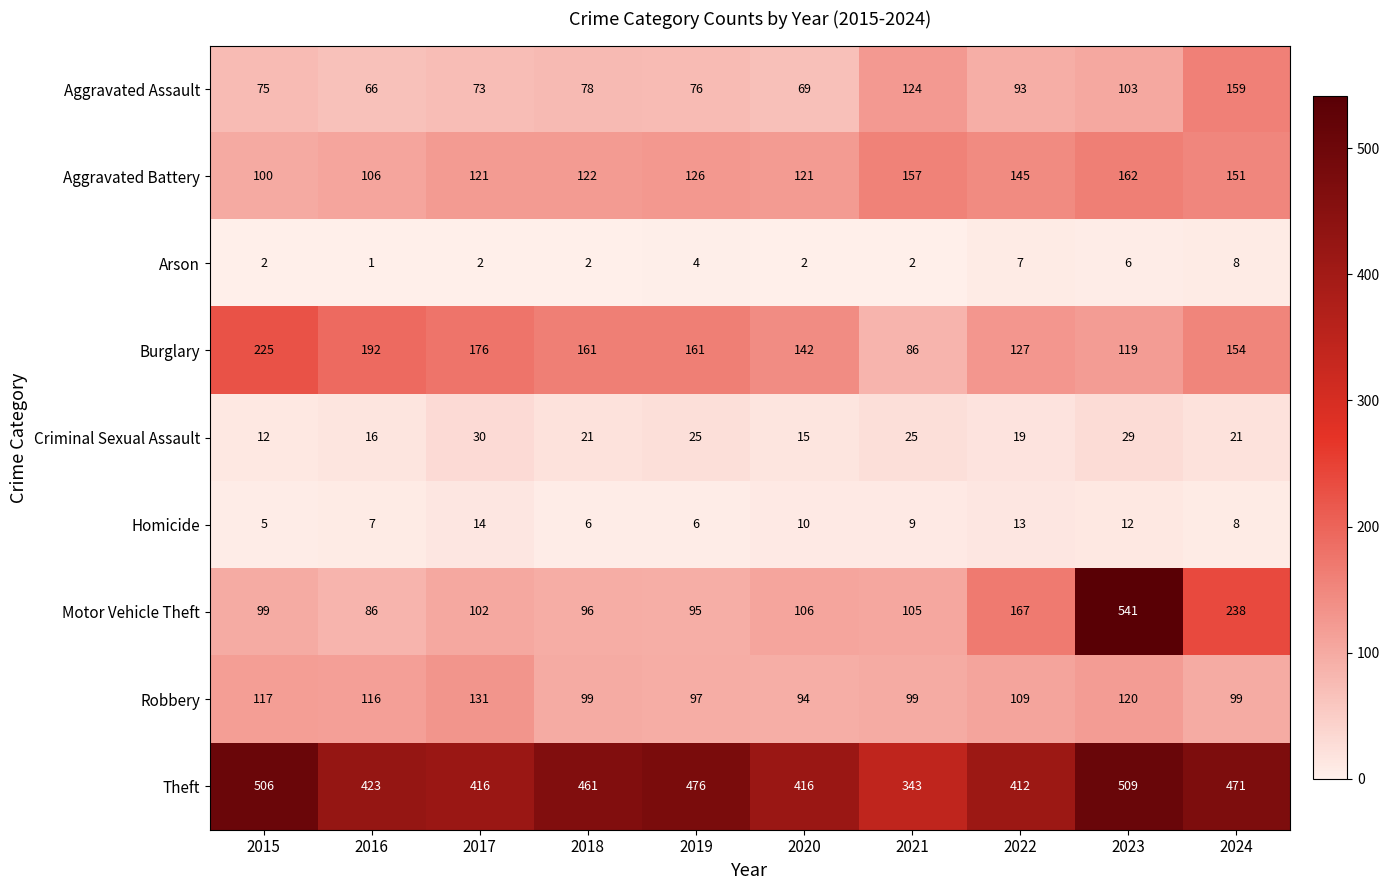

Which series has the largest total across all categories?

Theft